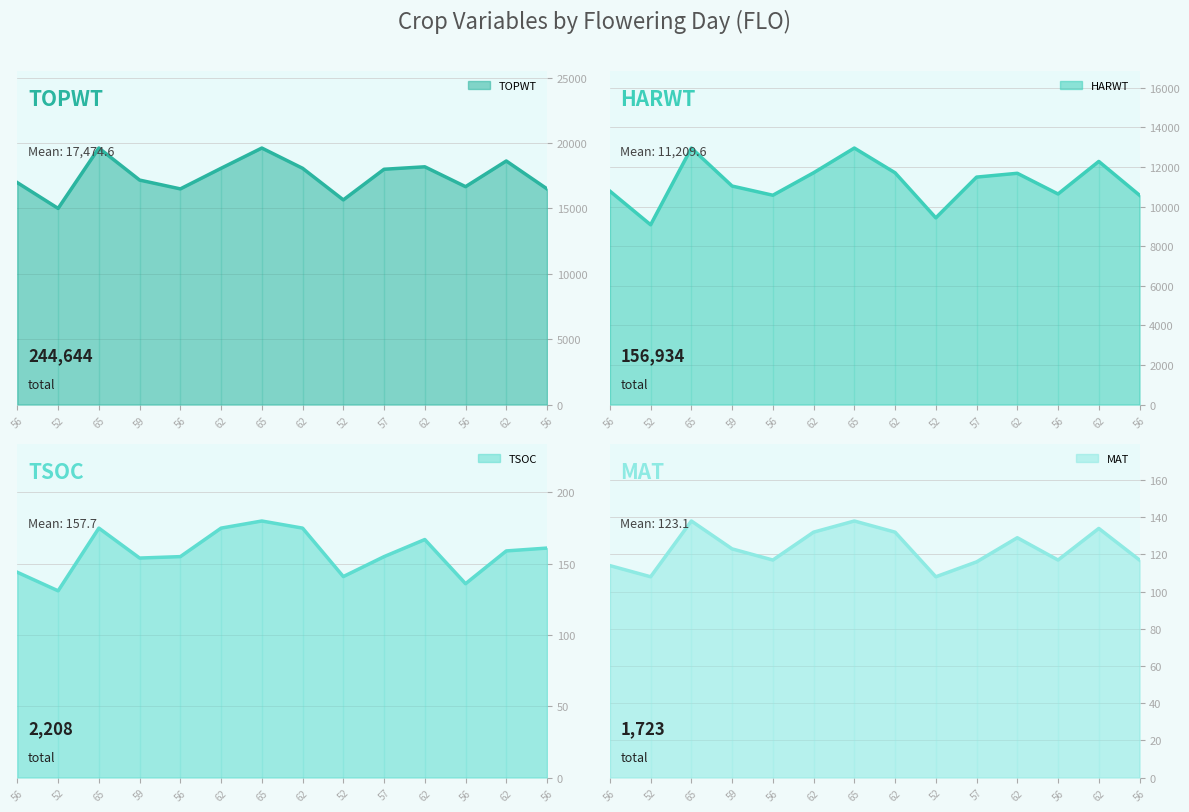

The TSOC series shows 221 at 62. True or false?

False